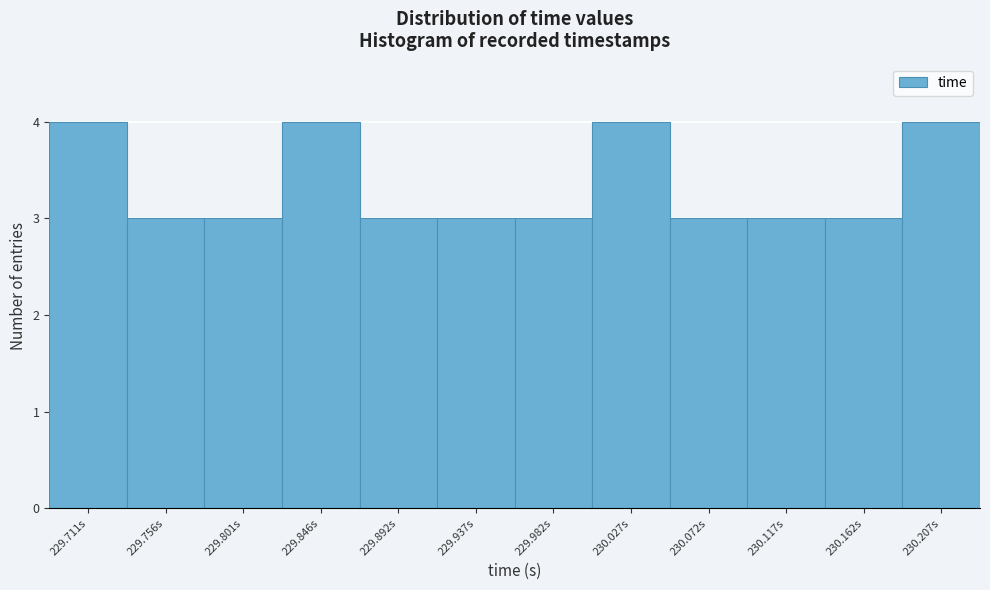

Reading right to left, extract all data points from this chart.

230.207s=4	230.162s=3	230.117s=3	230.072s=3	230.027s=4	229.982s=3	229.937s=3	229.892s=3	229.846s=4	229.801s=3	229.756s=3	229.711s=4